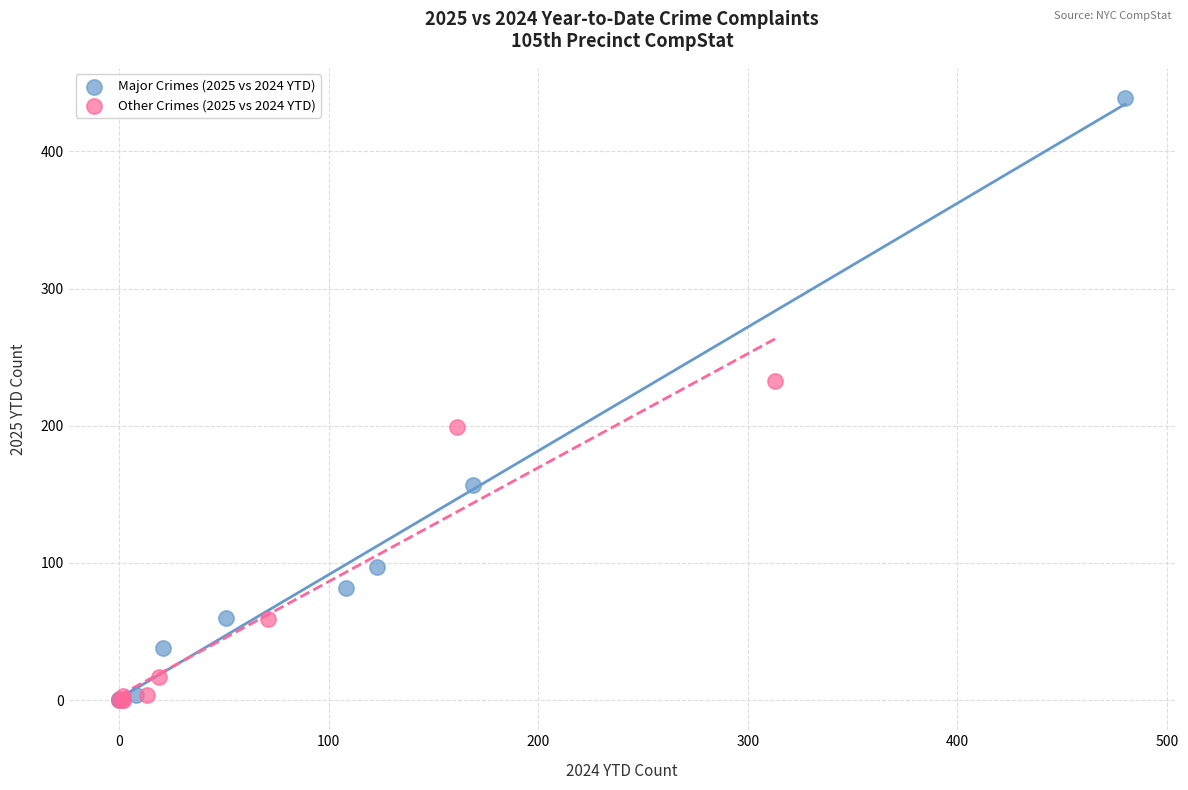

Which series reaches the maximum Y coordinate?

Major Crimes (2025 vs 2024 YTD)